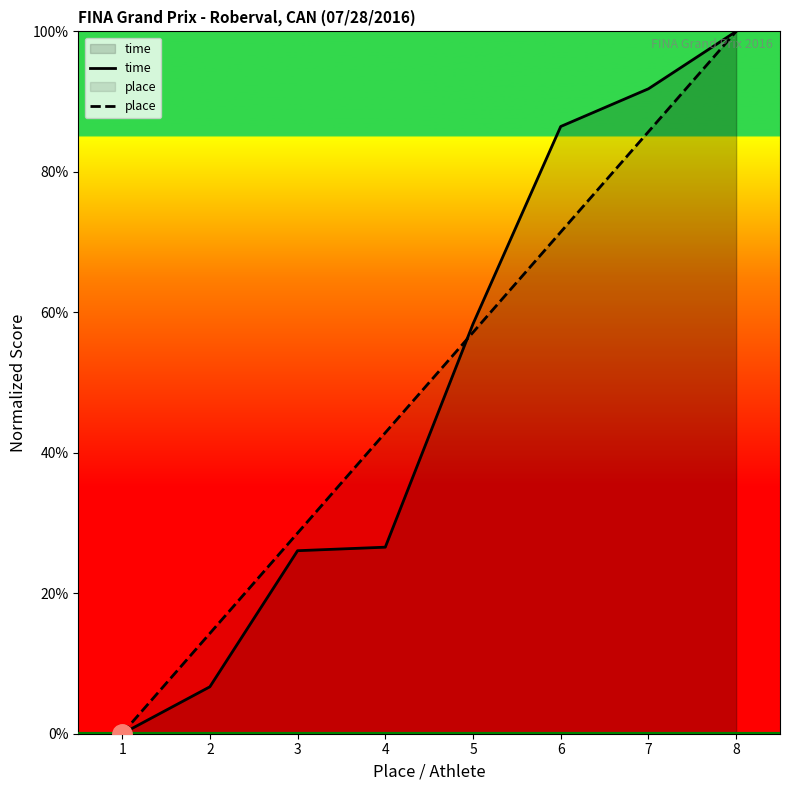

How many values in place are above zero?

7